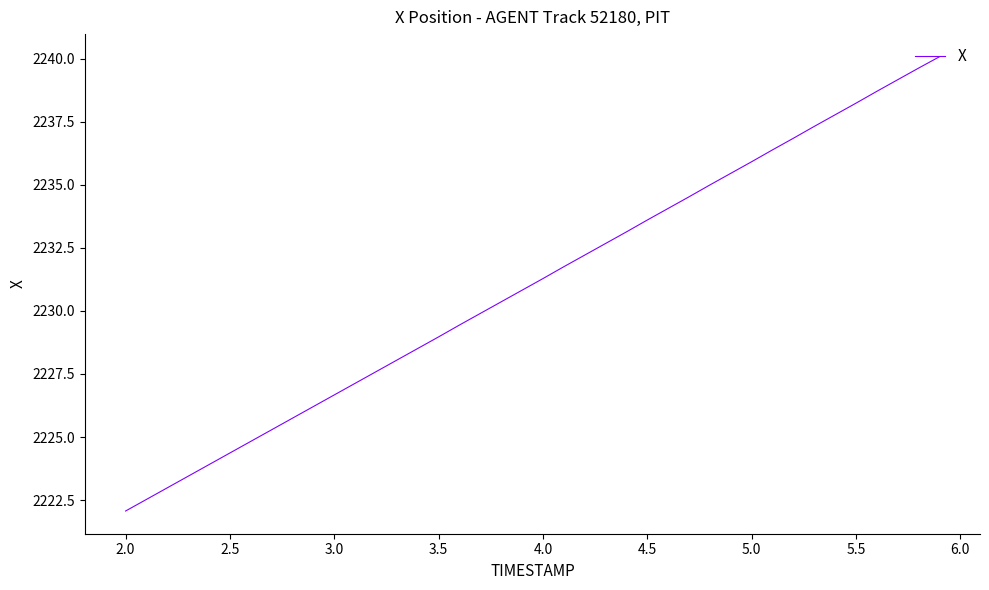

What is the greatest value displayed?

2240.1